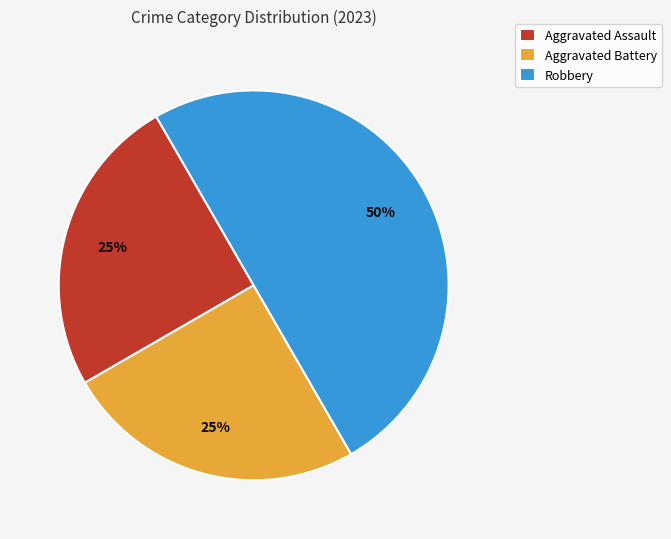

Count the number of slices in the pie.

3